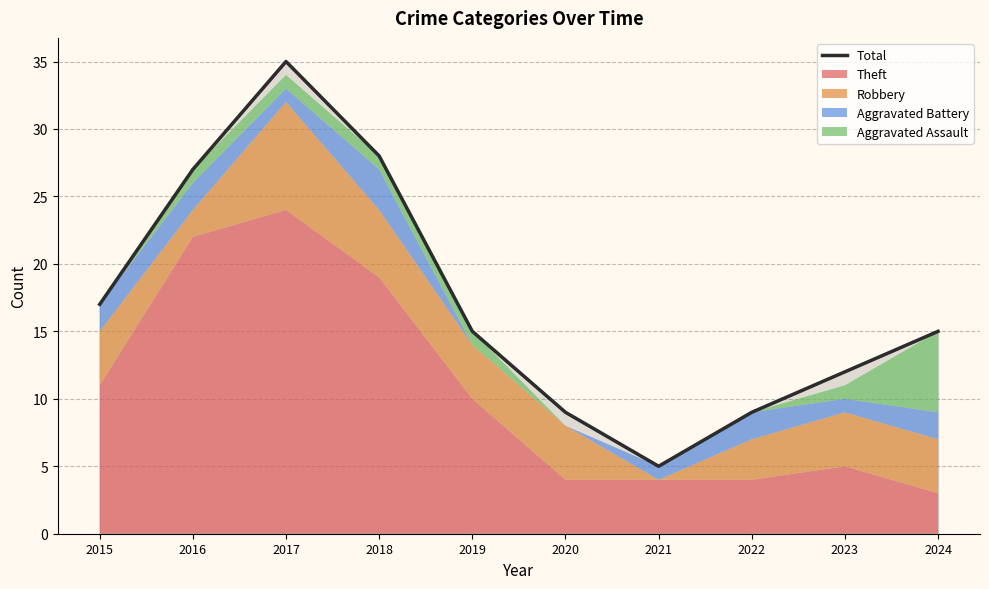

What is the difference between the values at 2018 and 2023?

16